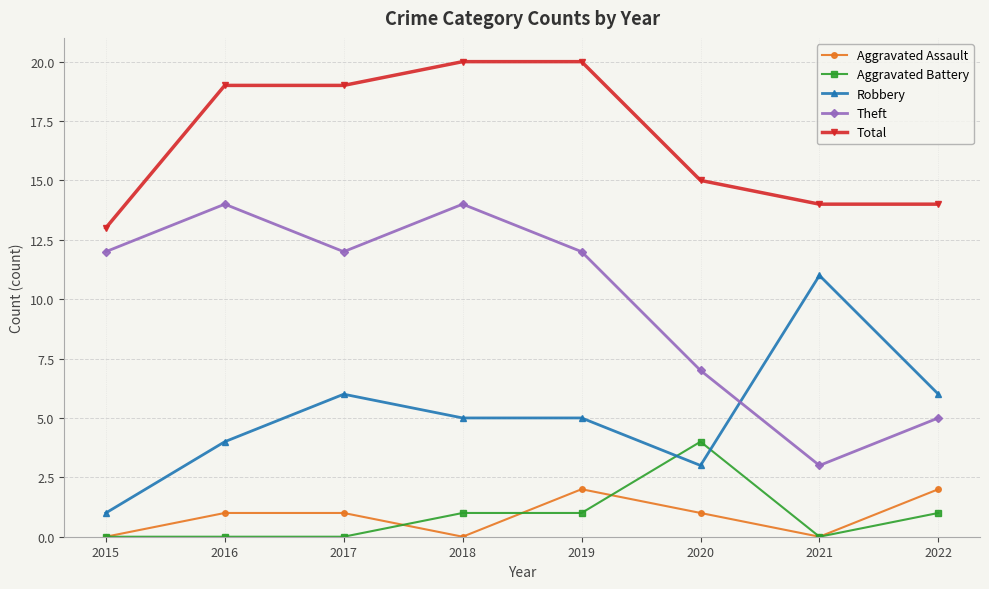

True or false: Aggravated Assault has a value of 3 at 2019.

False